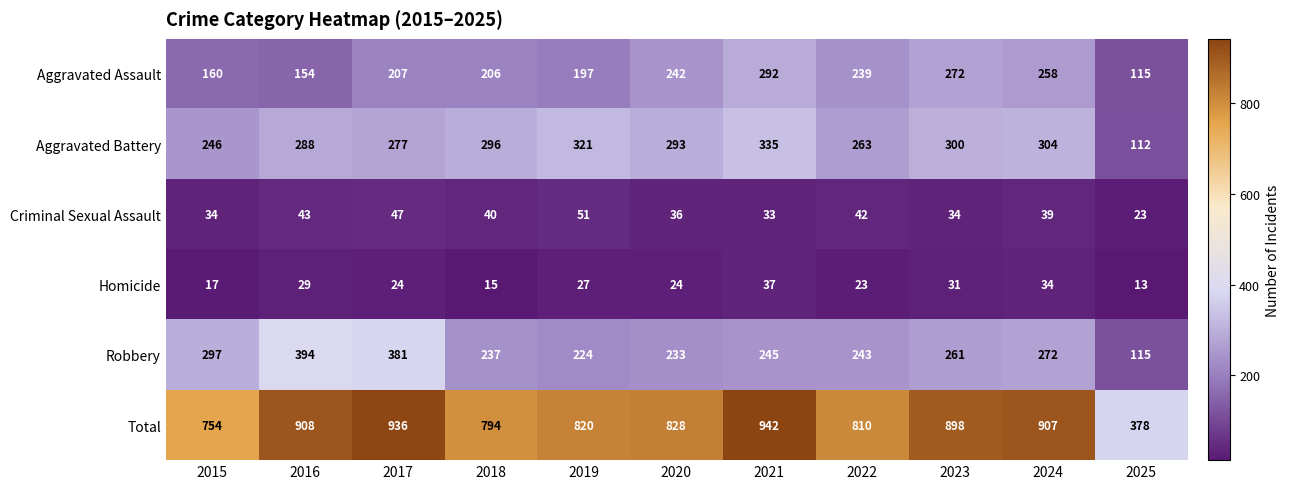

The Robbery series shows 153 at 2020. True or false?

False